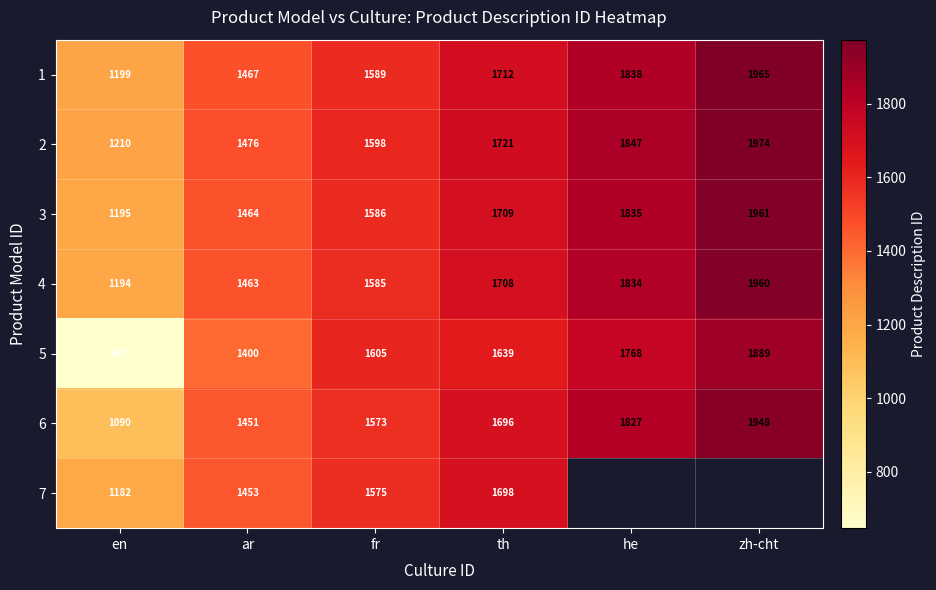

What is the sum of all 5 values?

8948